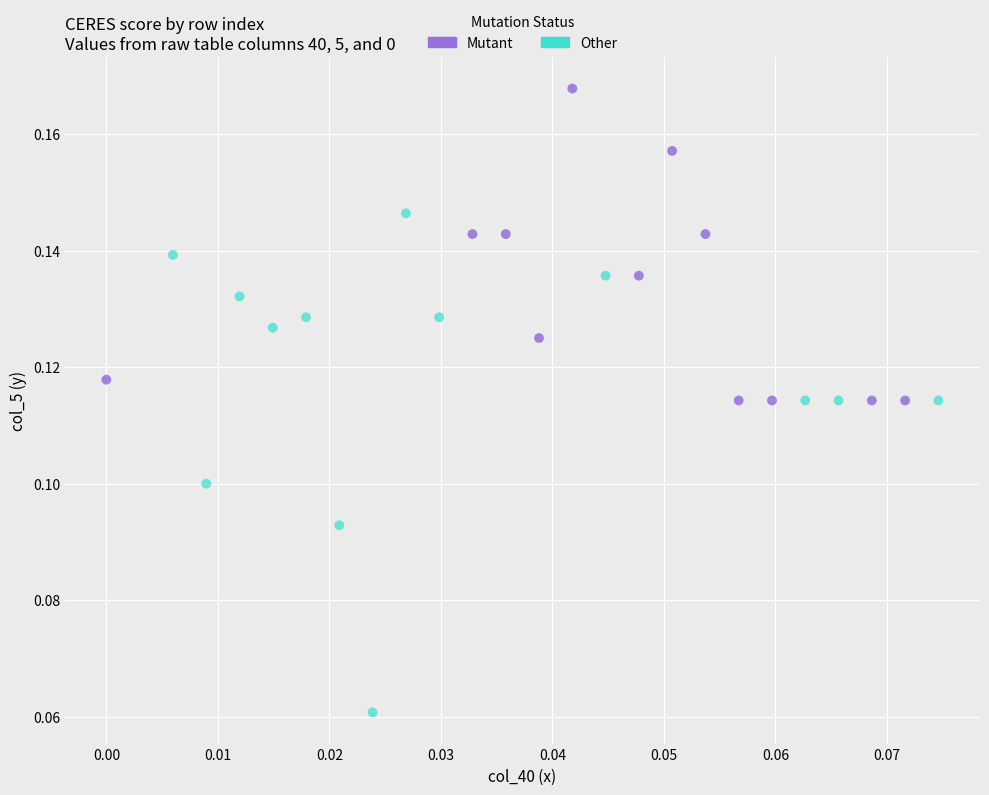

Which series reaches the minimum Y coordinate?

Other